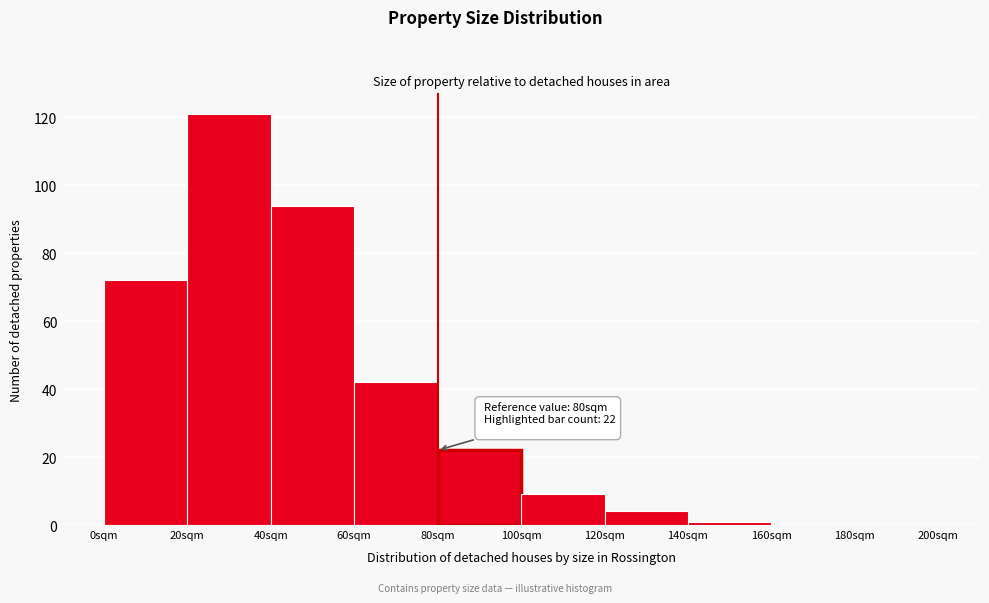

Which range on the x-axis has the tallest bar?

20 to 40